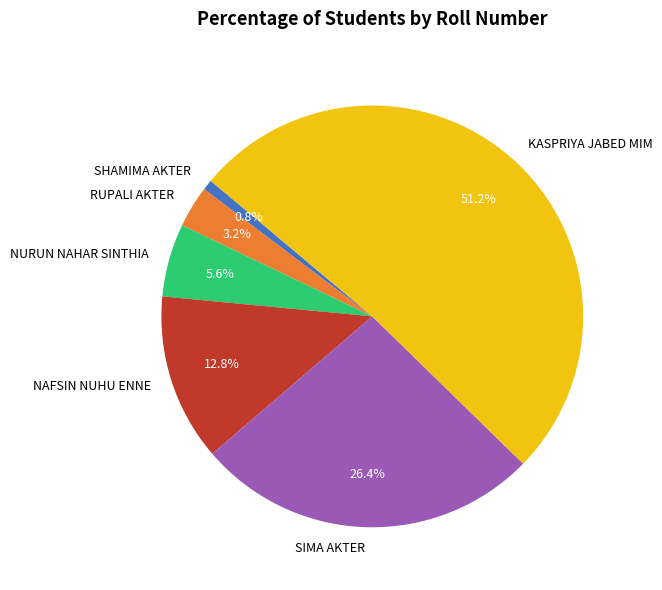

What is the smallest slice in the pie chart?

SHAMIMA AKTER